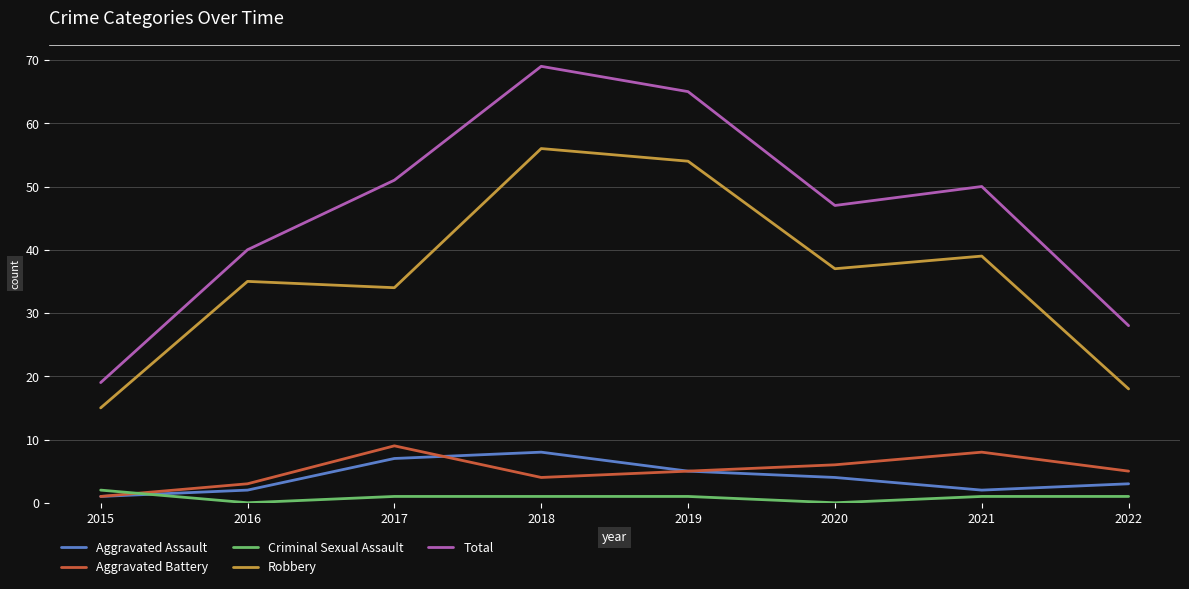

True or false: Total and Criminal Sexual Assault intersect in this chart.

False